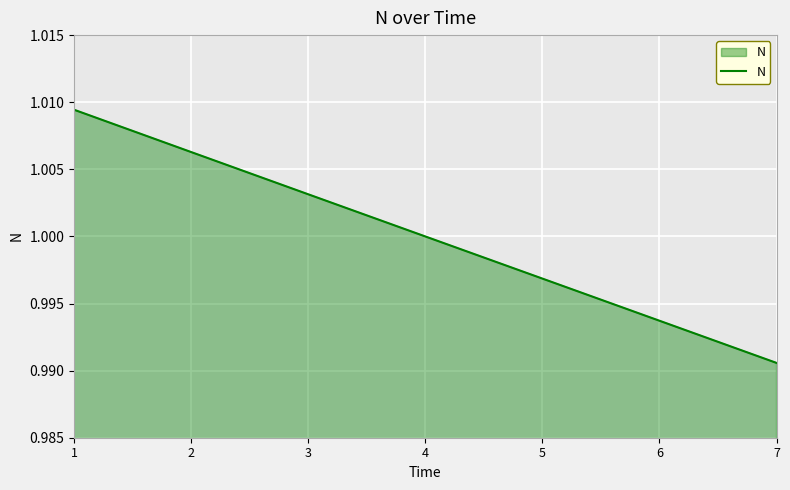

True or false: the data has more than 2 interior local peaks.

False